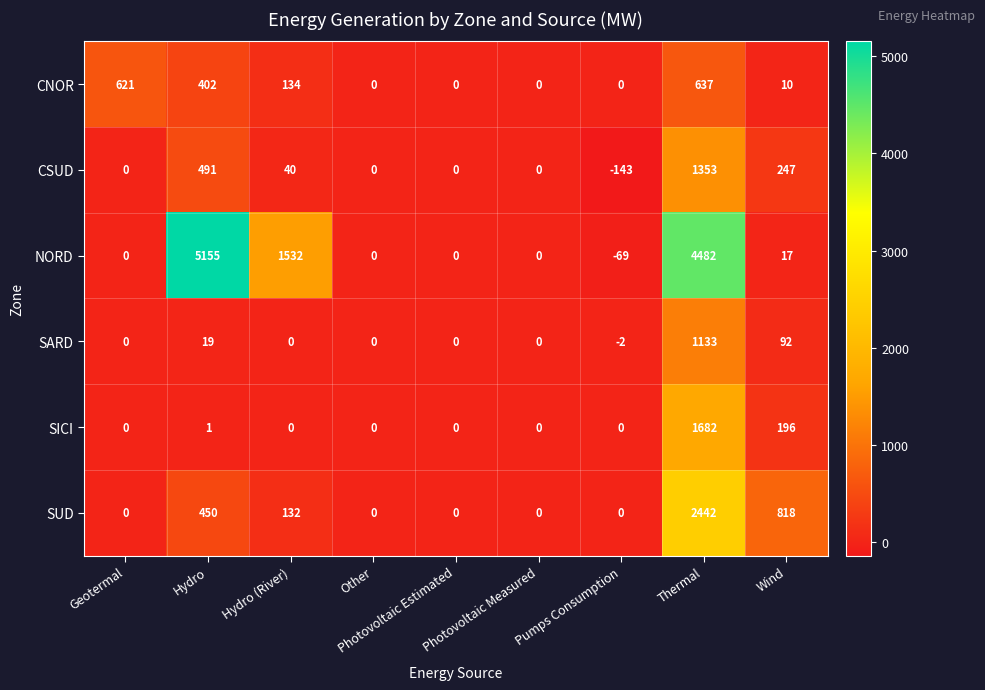

How many negative values does the NORD series have?

1